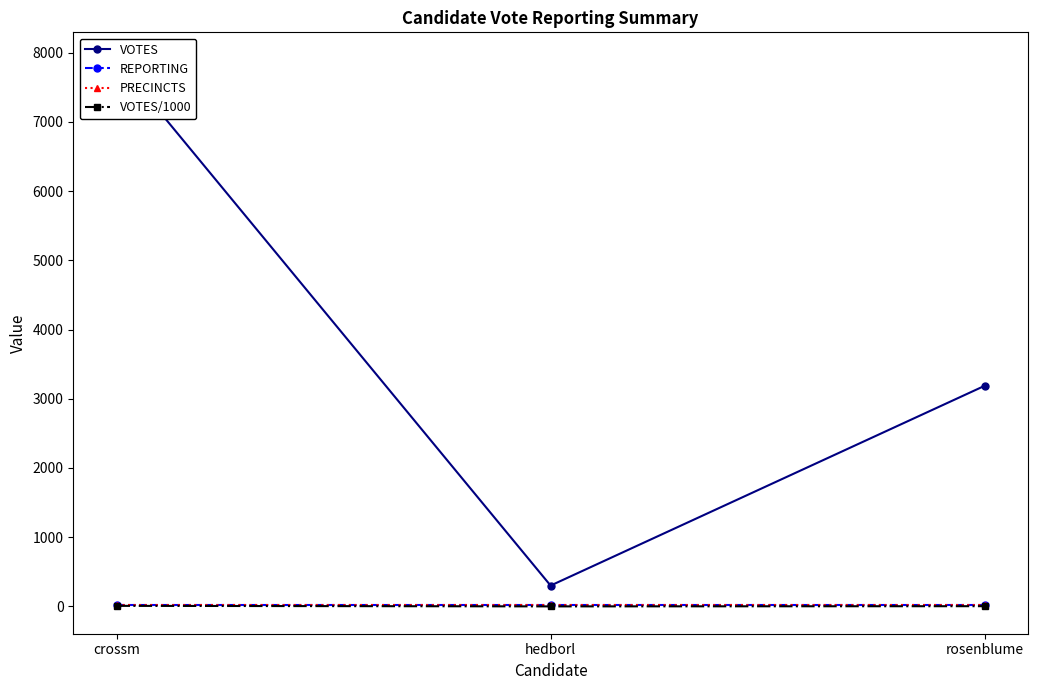

Which series has the largest total across all categories?

VOTES